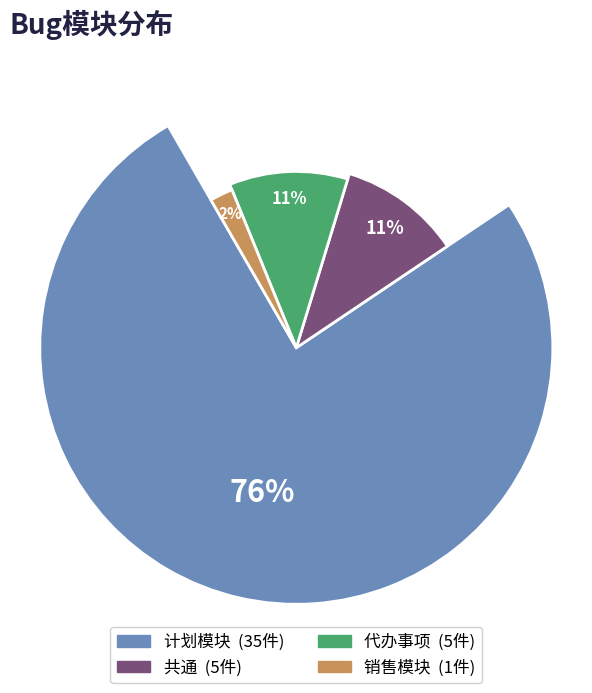

Is 计划模块 the majority of the pie?

Yes